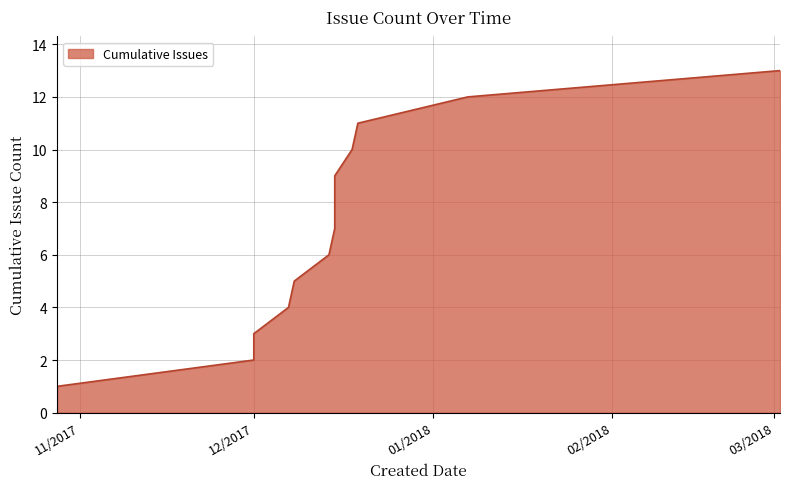

Count the number of values greater than 7.

6